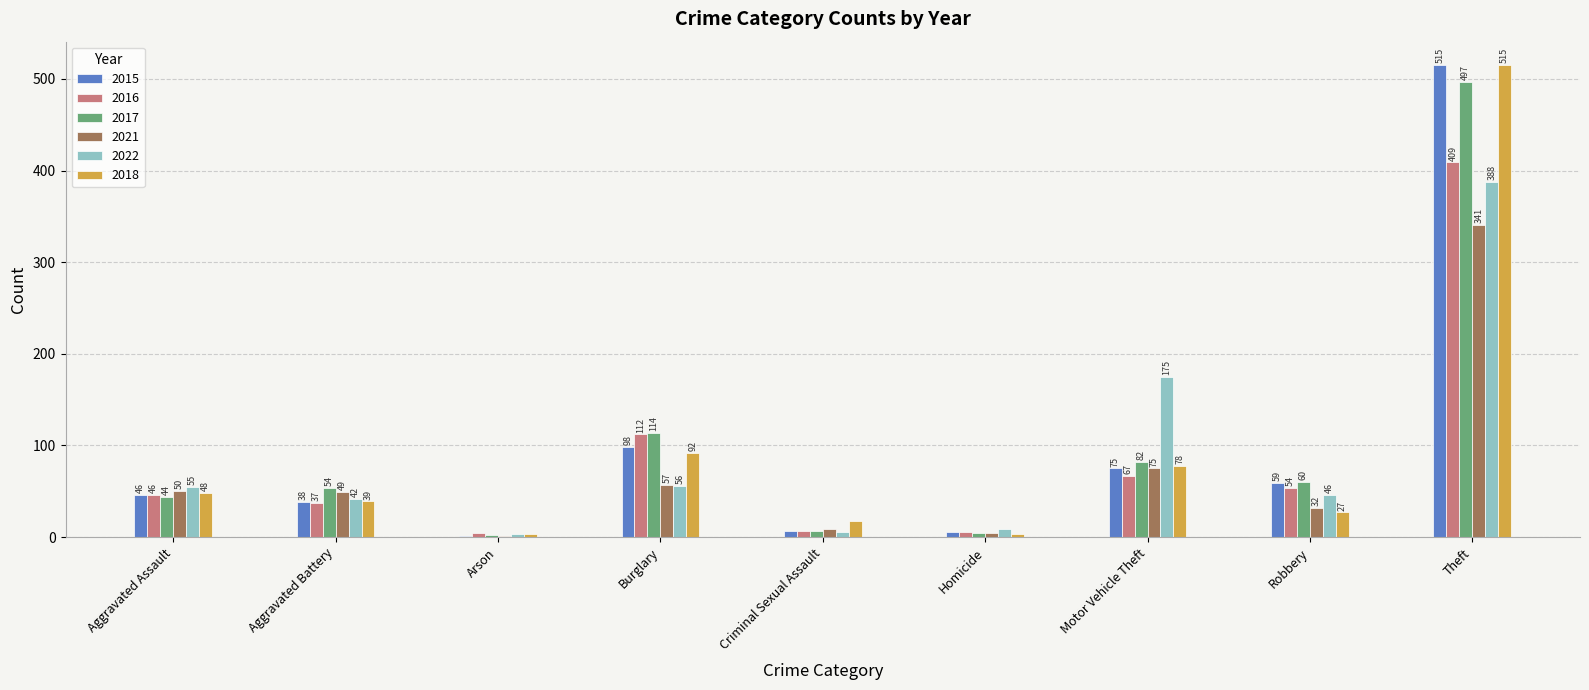

How many groups of bars are there?

9